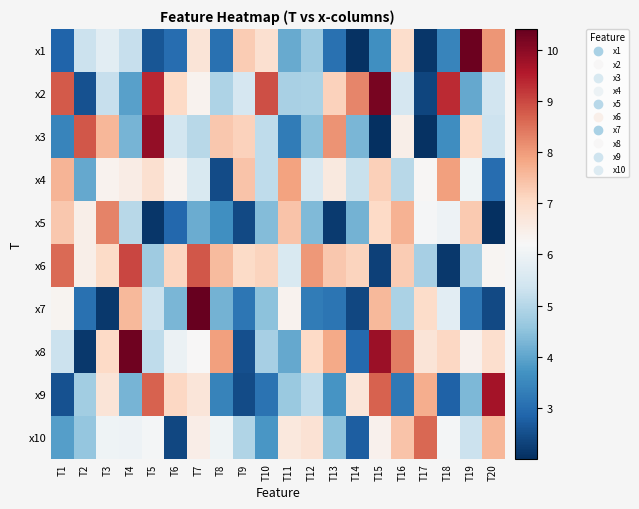

Which series has the widest spread of values?

x1